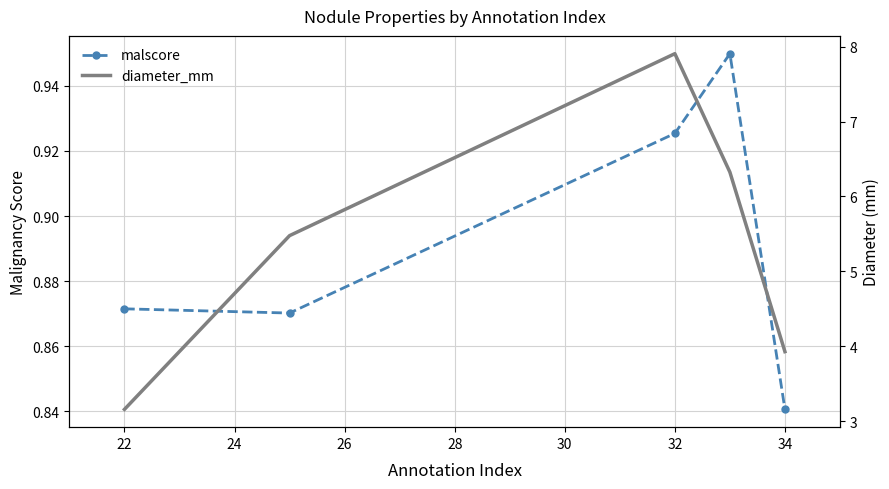

What is the value of the diameter_mm point at the 3rd from the left?

7.9